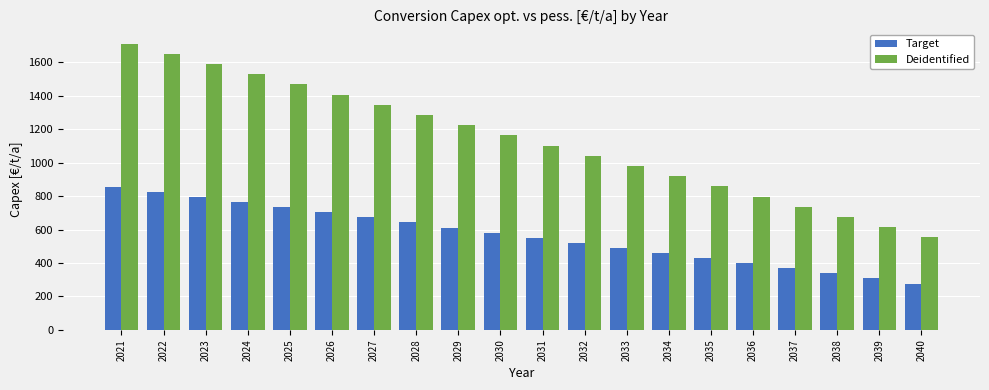

The Target series shows 795.1 at 2023. True or false?

True